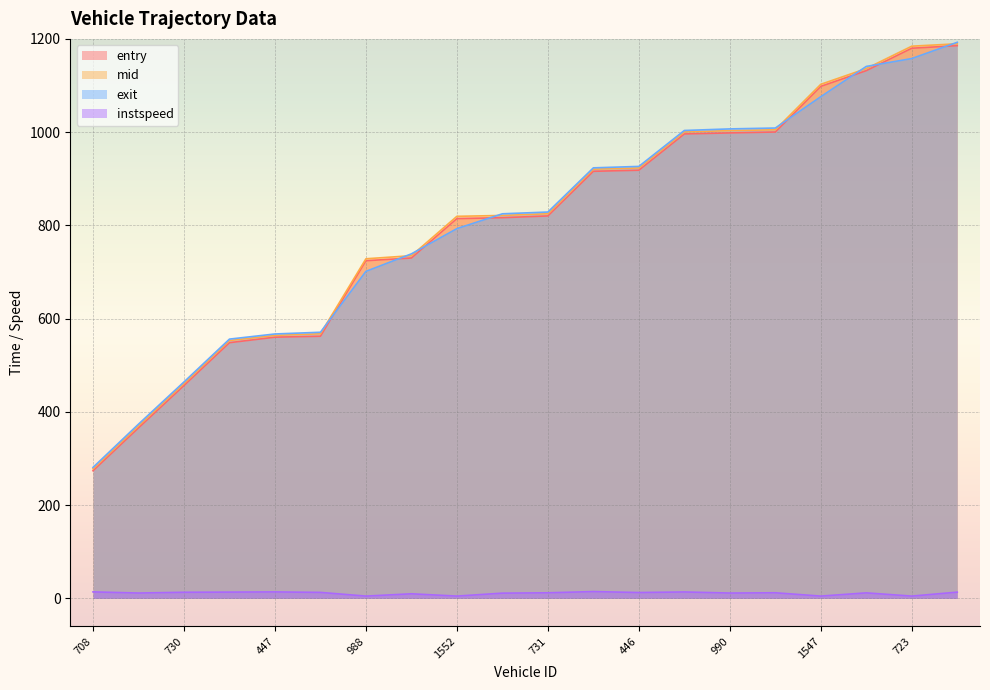

True or false: entry and exit cross at least once.

True